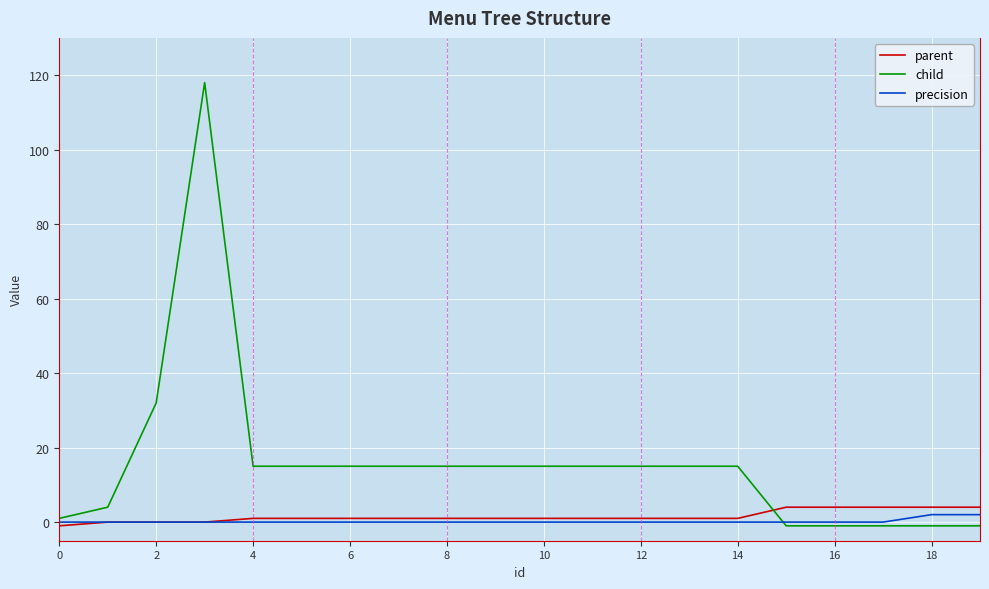

What is the maximum value shown in the chart?

118